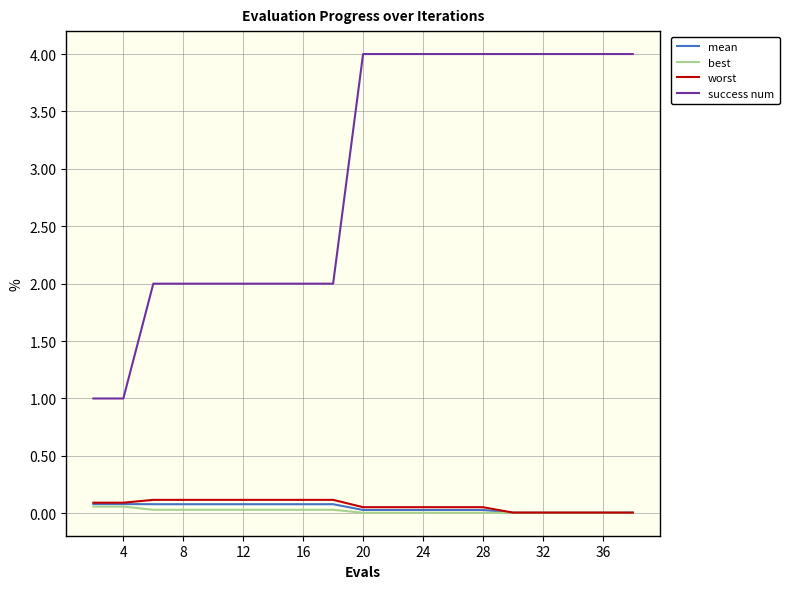

What are all the series names shown in the legend?

mean, best, worst, success num